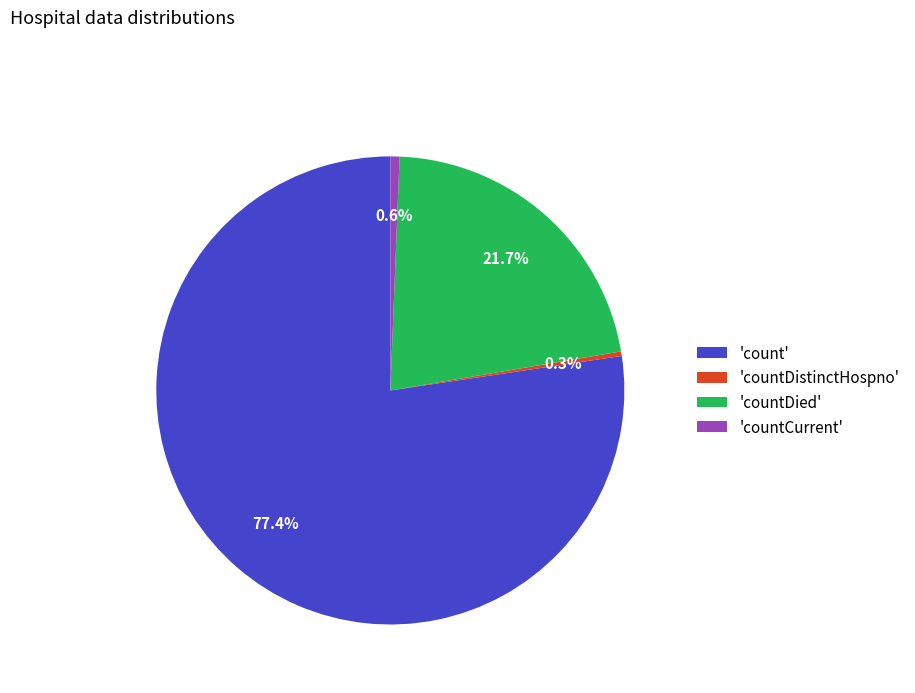

Which has a higher value, 'countDistinctHospno' or 'count'?

'count'